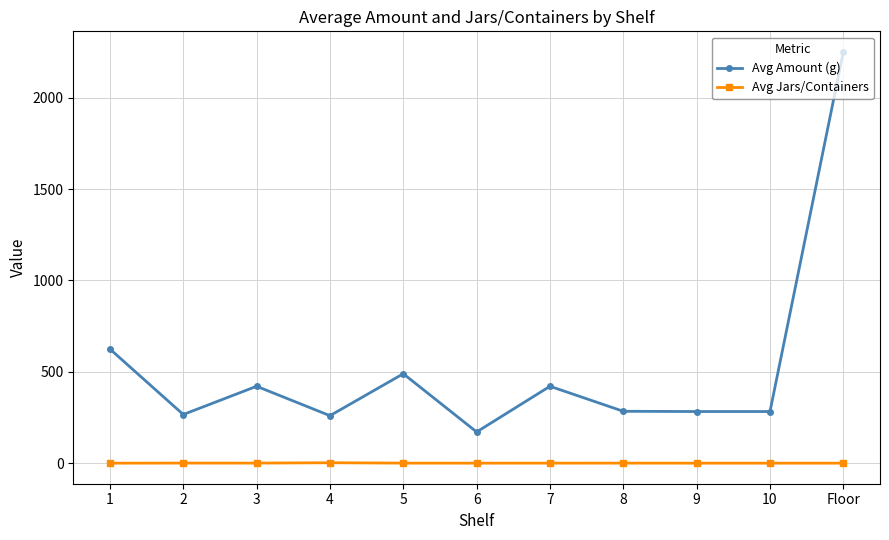

What position from the left is 1?

1